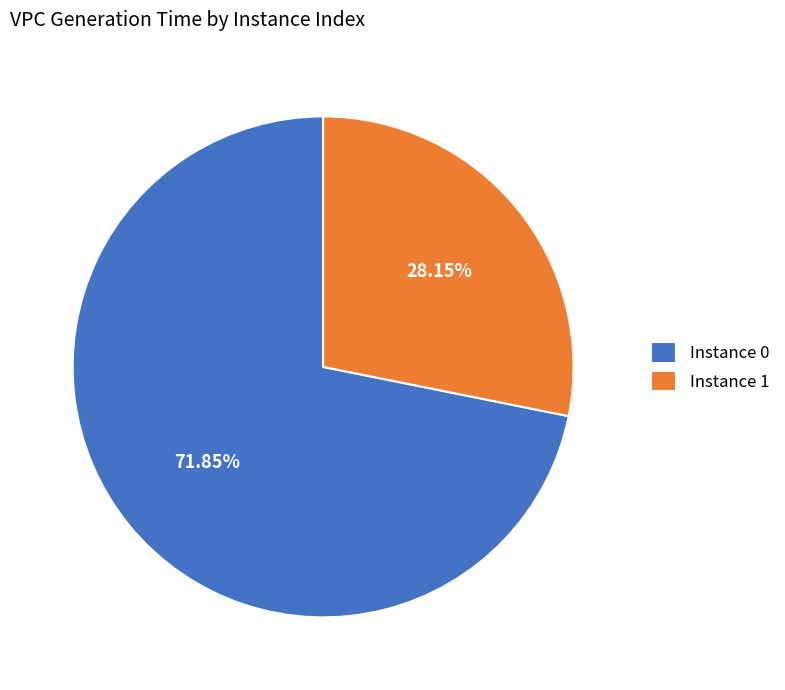

Rank the categories by value from highest to lowest.

Instance 0, Instance 1